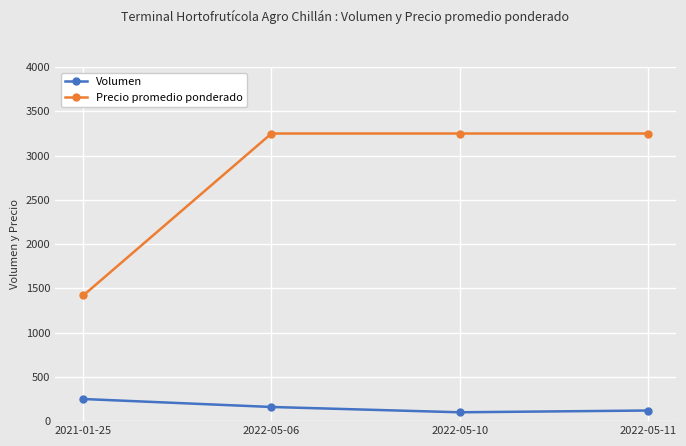

What is the approximate value of Volumen at 2021-01-25?

250